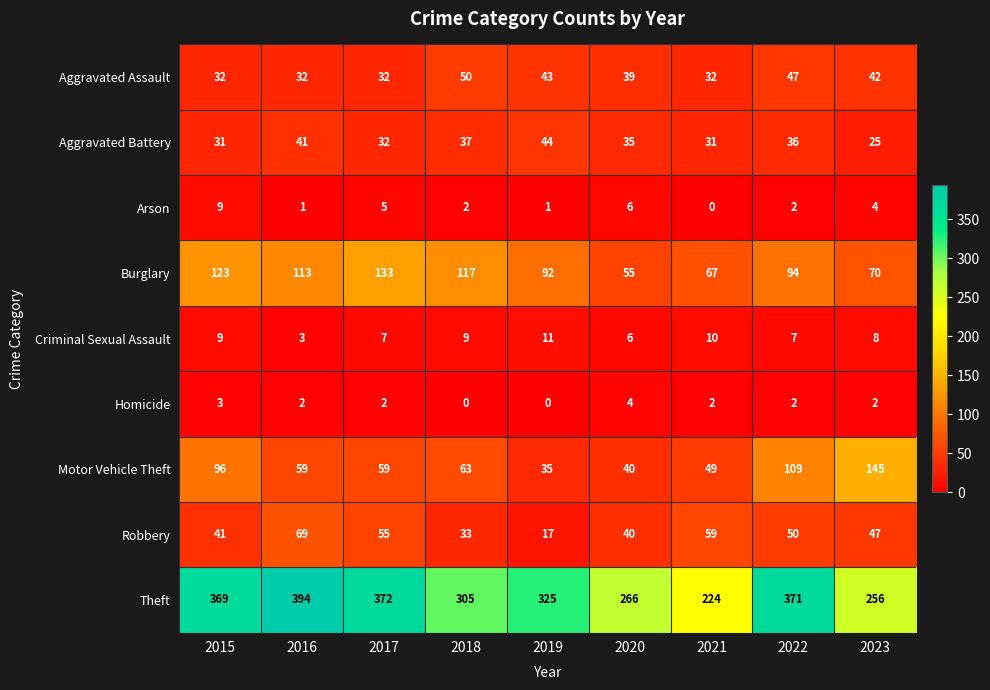

Where does the Aggravated Battery series first go above 35?

2016